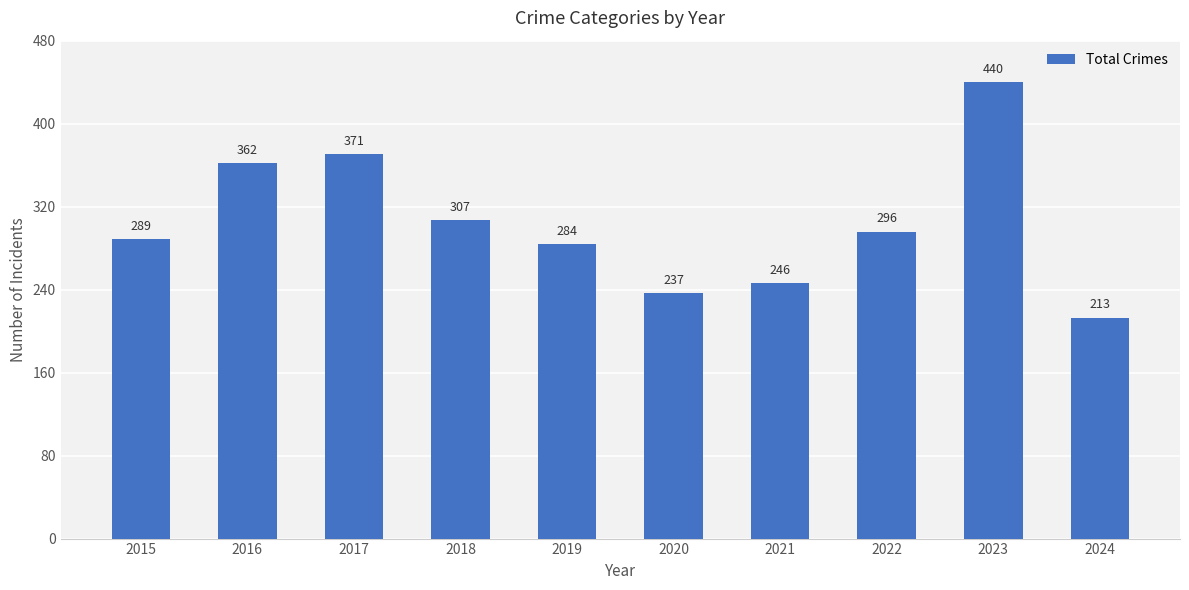

How many data points are less than 296?

5